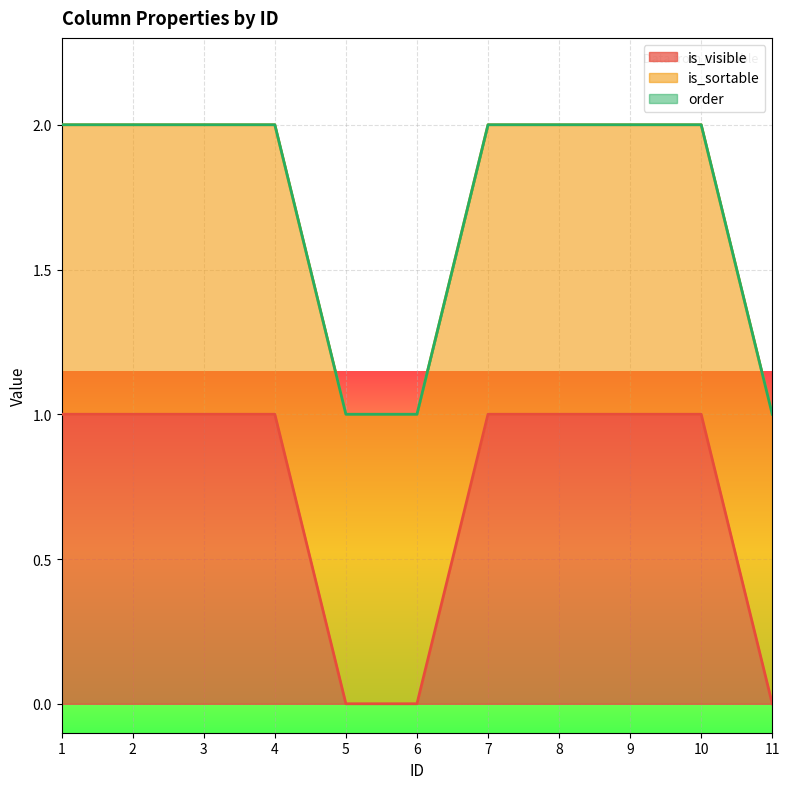

Does the chart display data point markers on the line(s)?

No